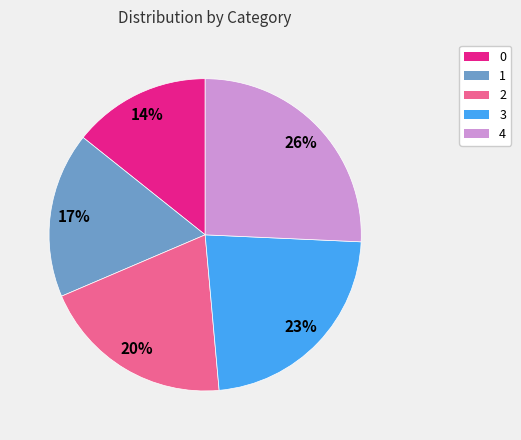

Between 0 and 1, which is larger?

1